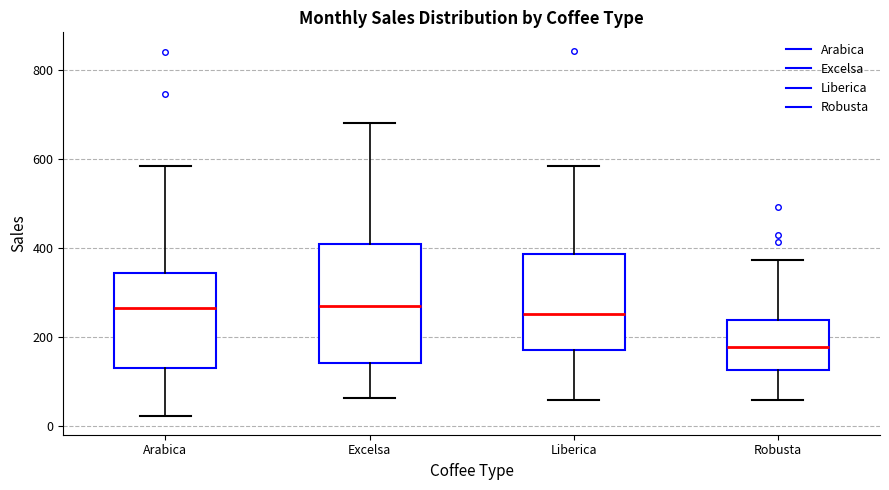

Comparing the boxes themselves (not the whiskers), which one is the tallest?

Excelsa